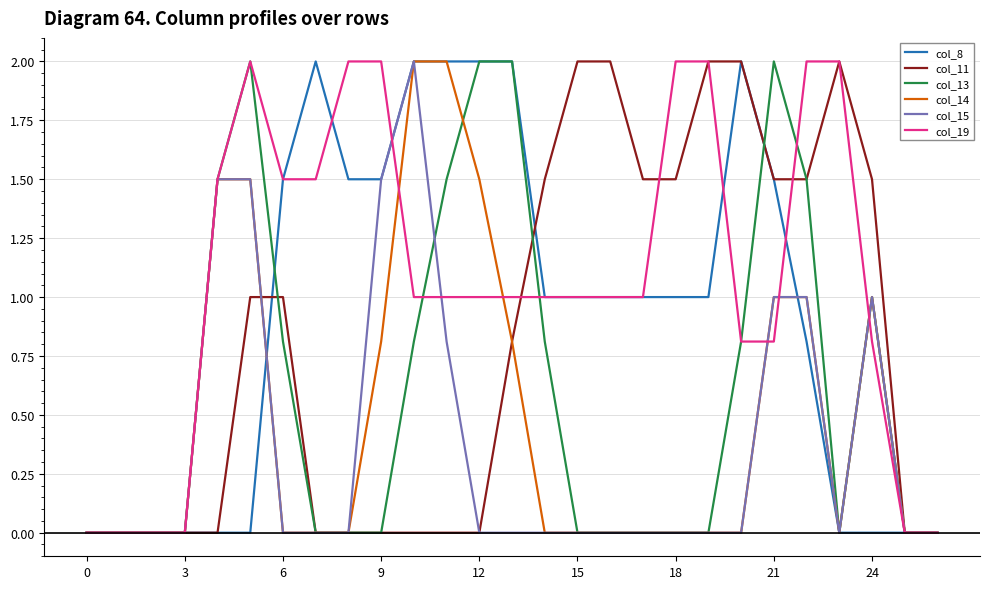

Which series has the largest total across all categories?

col_19